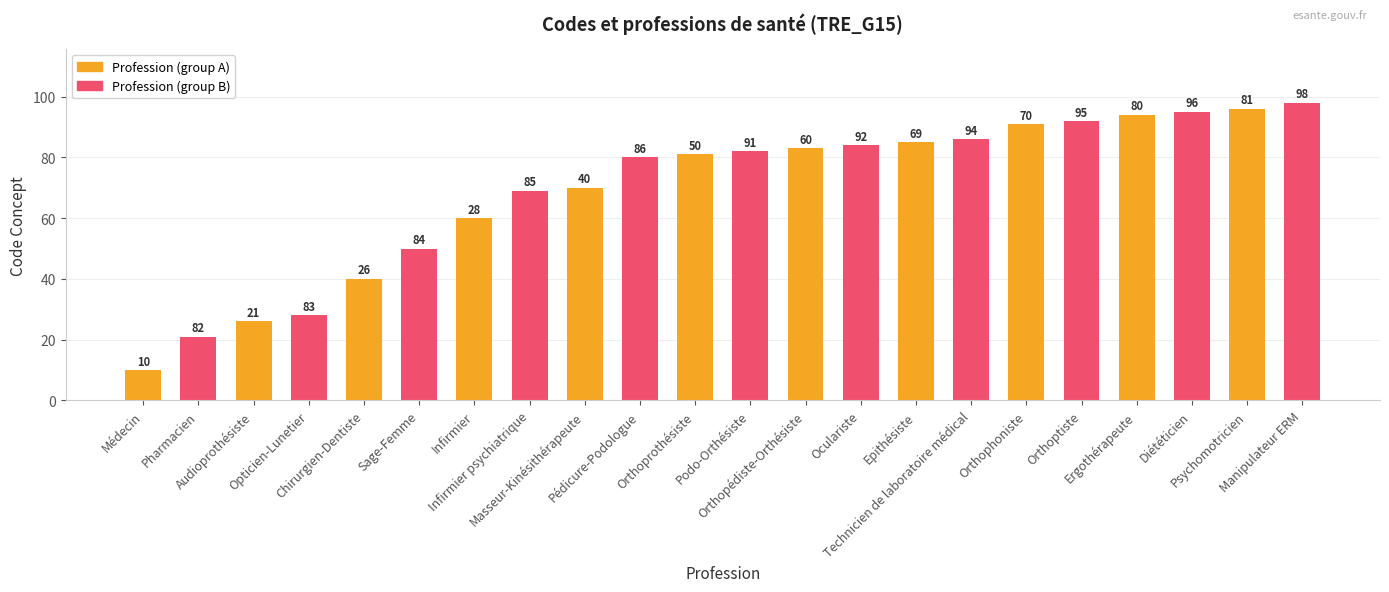

What is the smallest value displayed?

10